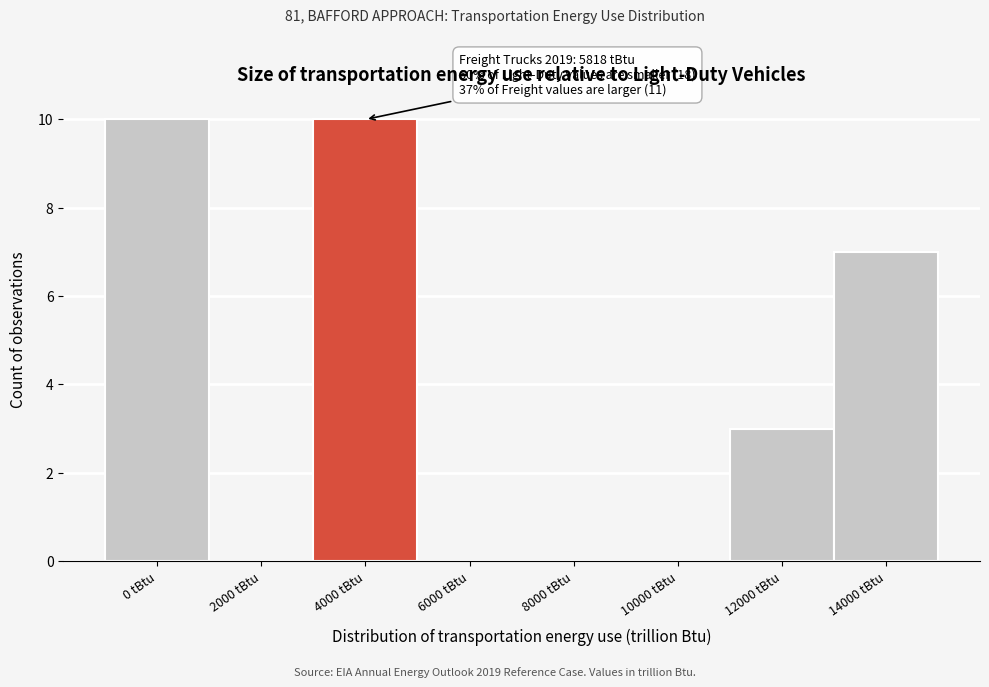

Reading right to left, transcribe all the data shown in this chart.

14000 tBtu=7	12000 tBtu=3	10000 tBtu=0	8000 tBtu=0	6000 tBtu=0	4000 tBtu=10	2000 tBtu=0	0 tBtu=10